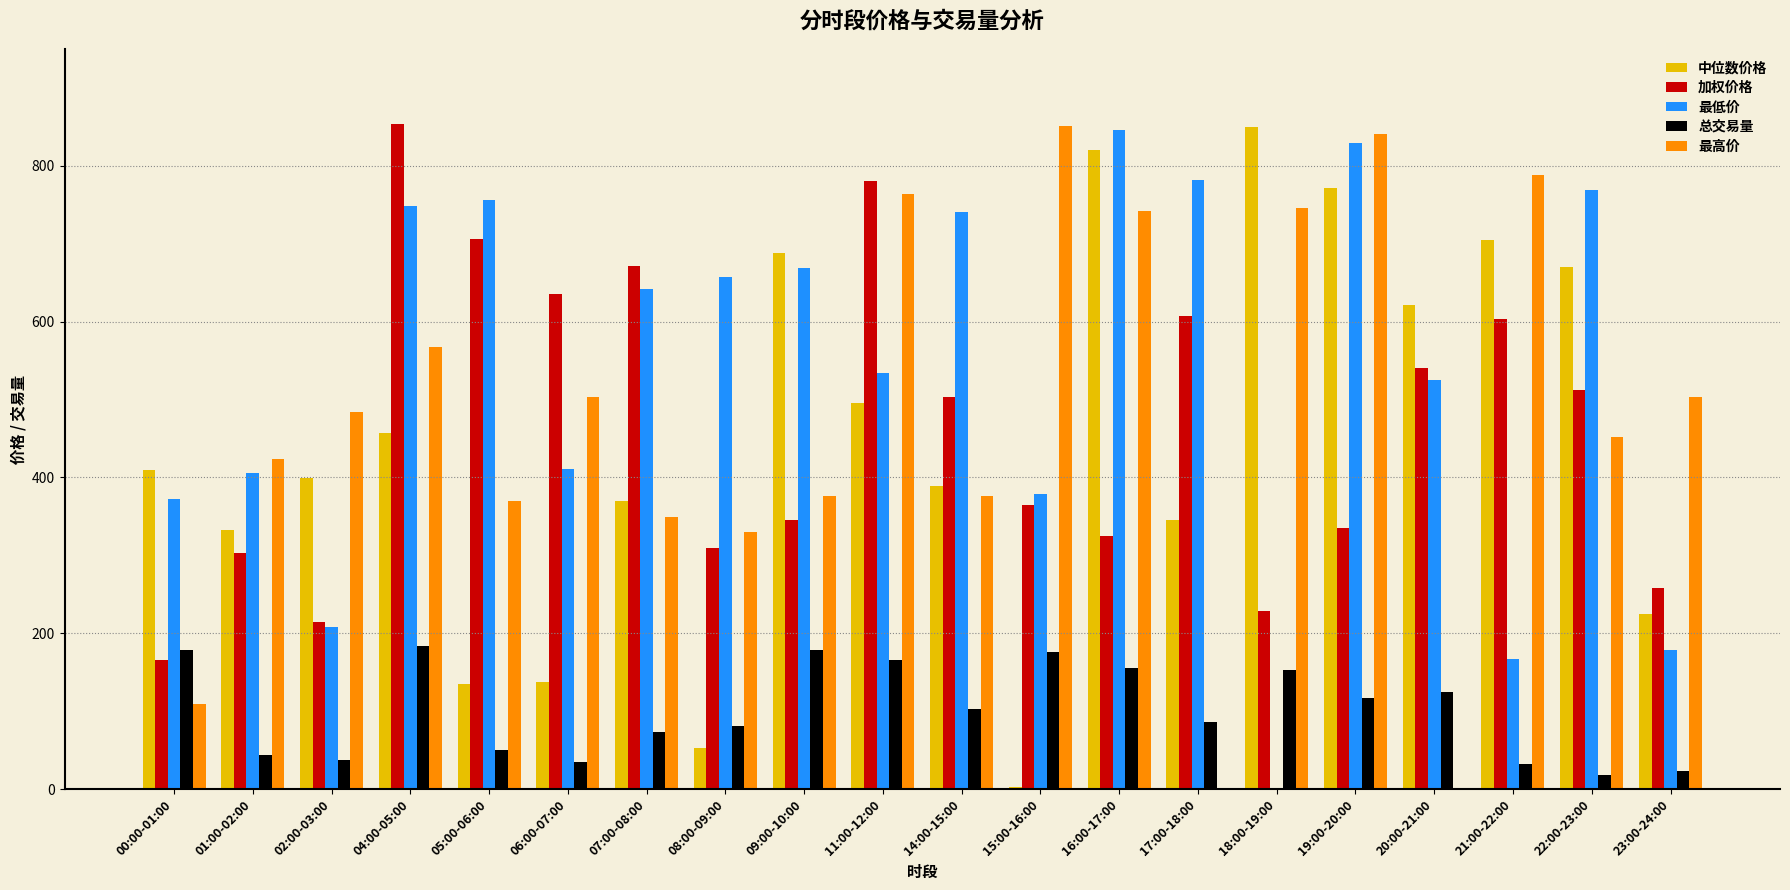

Between 06:00-07:00 and 07:00-08:00, which series saw the biggest shift?

中位数价格